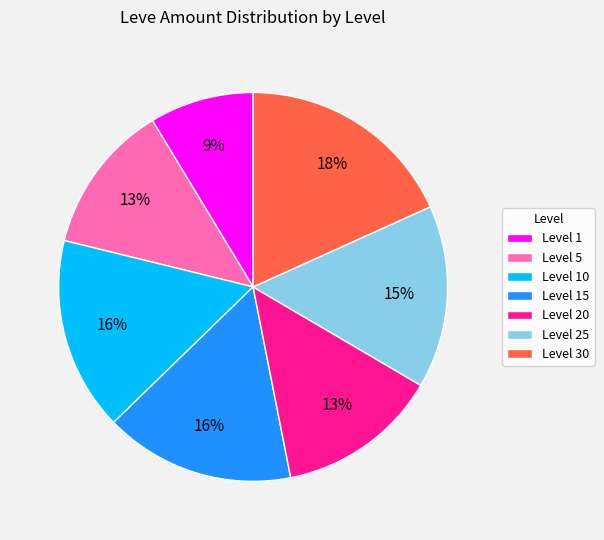

Which category has the smallest portion of the pie?

Level 1